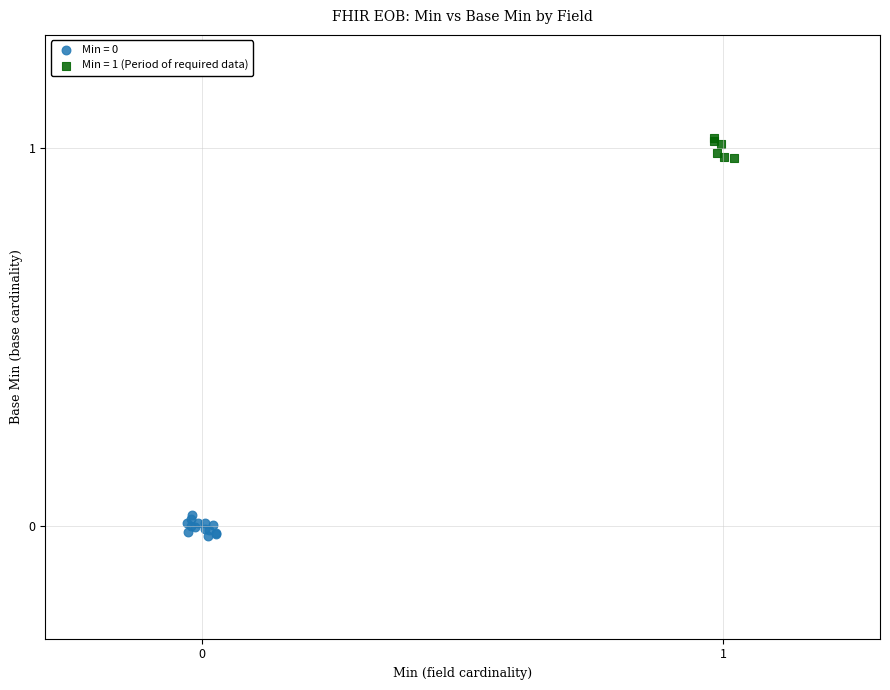

Which series reaches the maximum Y coordinate?

Min = 1 (Period of required data)